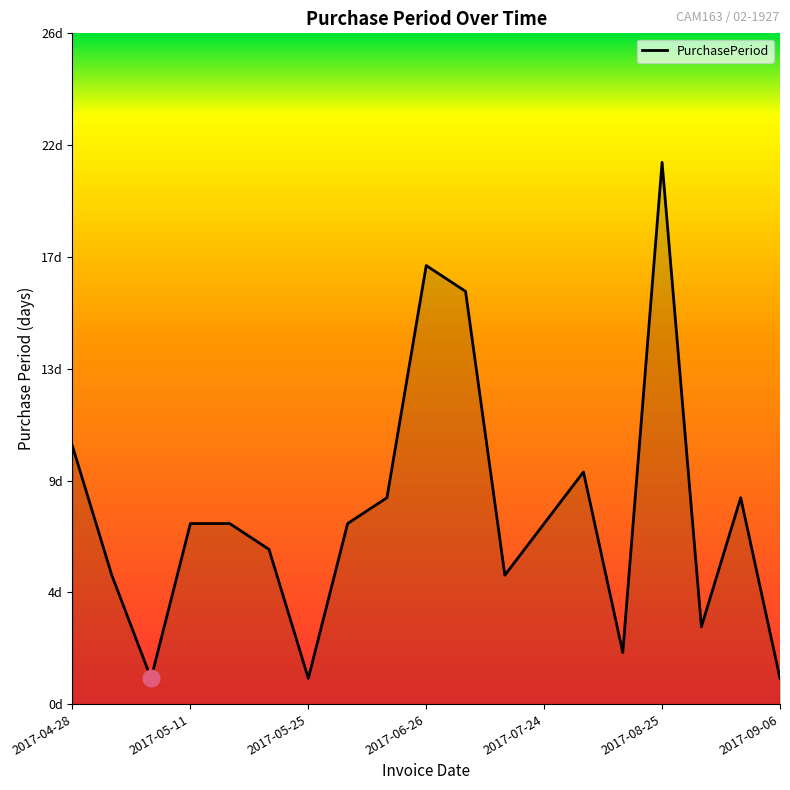

Does the chart display data point markers on the line(s)?

No